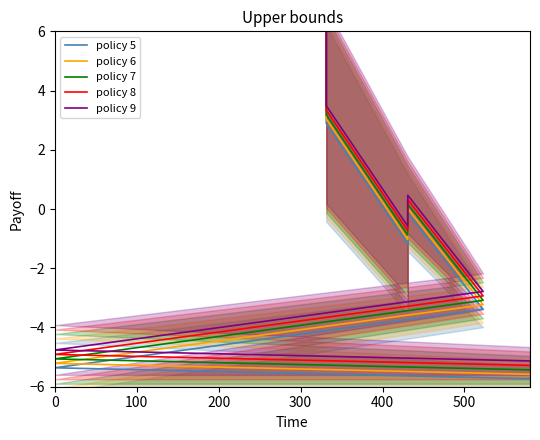

What are all the series names shown in the legend?

policy 5, policy 6, policy 7, policy 8, policy 9